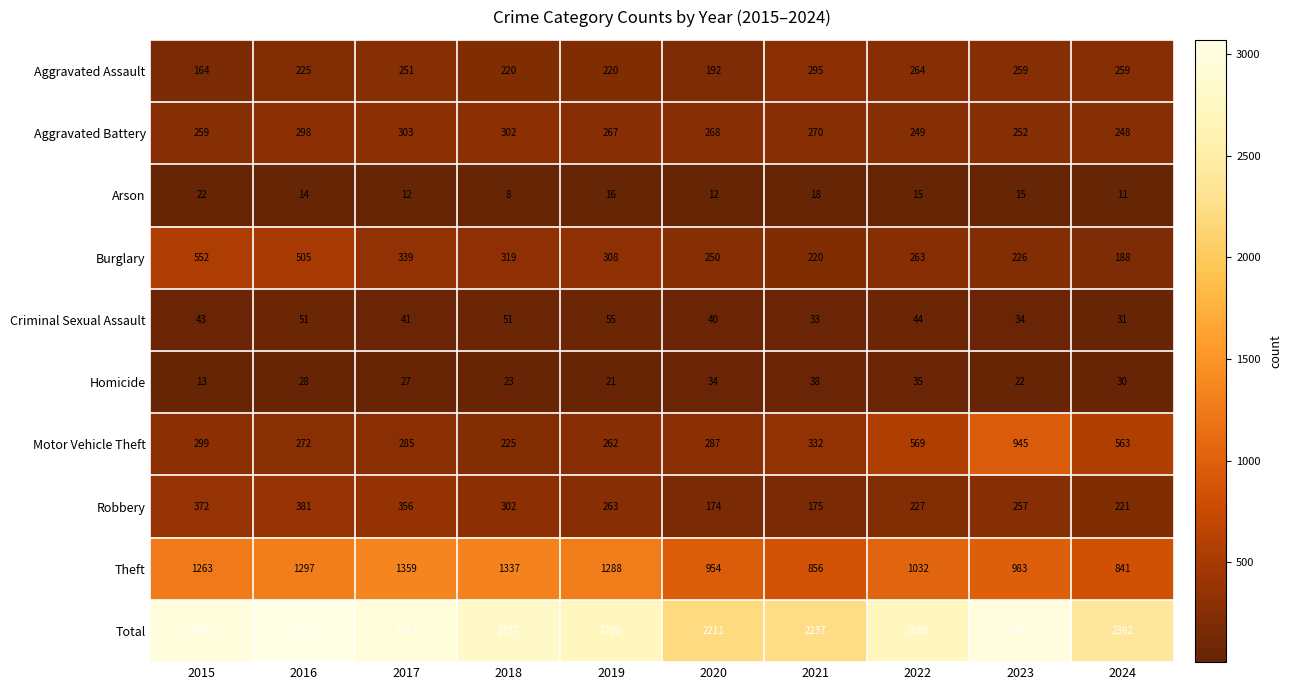

What is the greatest value displayed?

3071